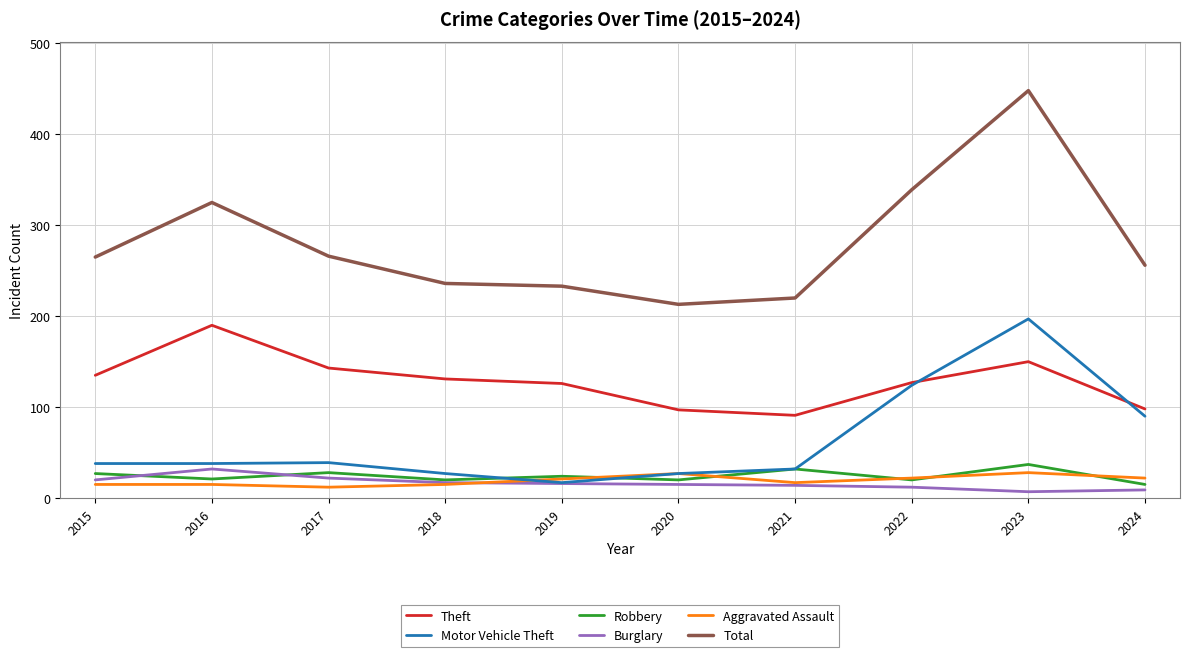

At which category does the chart reach its peak across all series?

2023